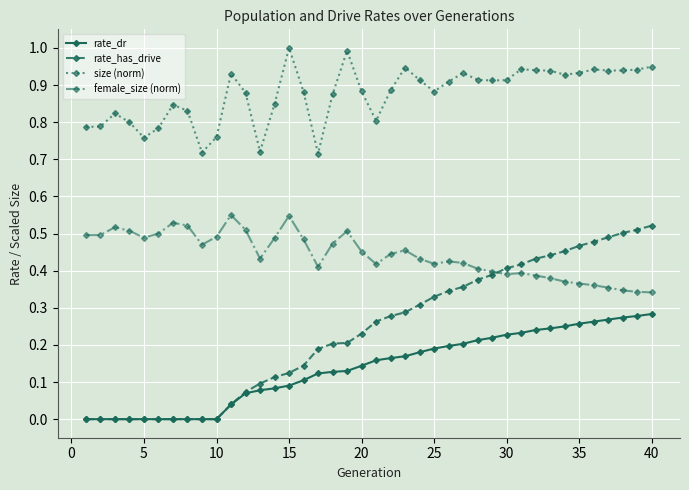

What is the maximum value shown in the chart?

1.0